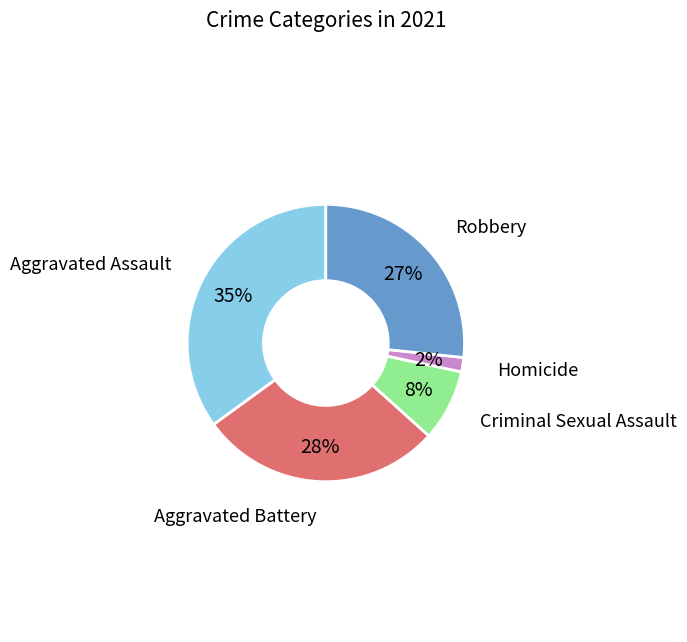

Does any single category account for the majority?

No